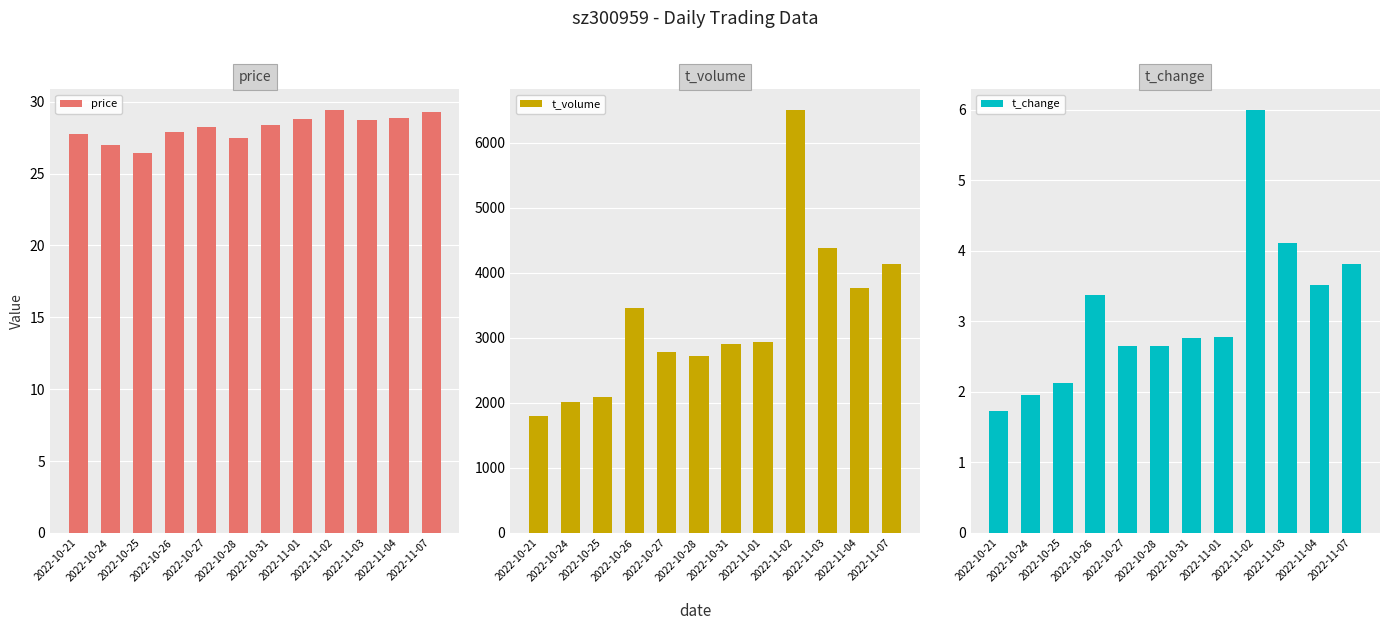

The value of t_volume at 2022-11-03 is 4386.0. True or false?

True